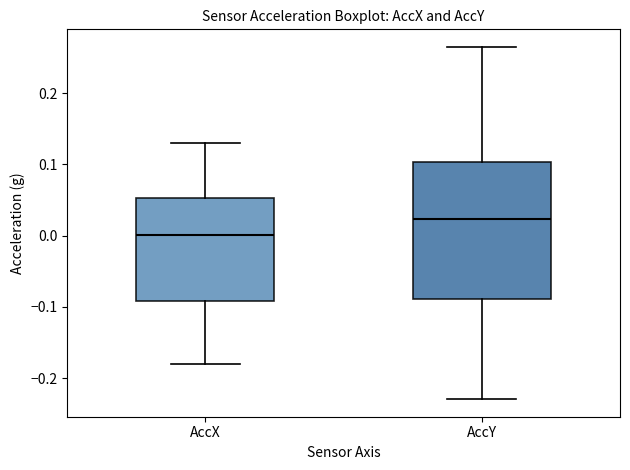

Comparing the boxes themselves (not the whiskers), which one is the tallest?

AccY